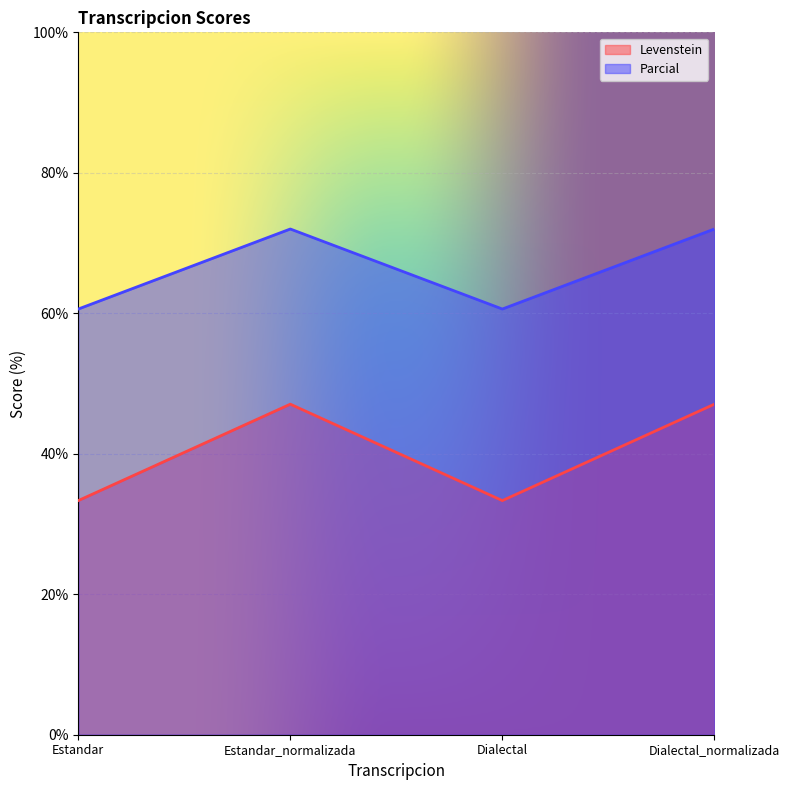

At which label is Parcial closest to 40?

Estandar